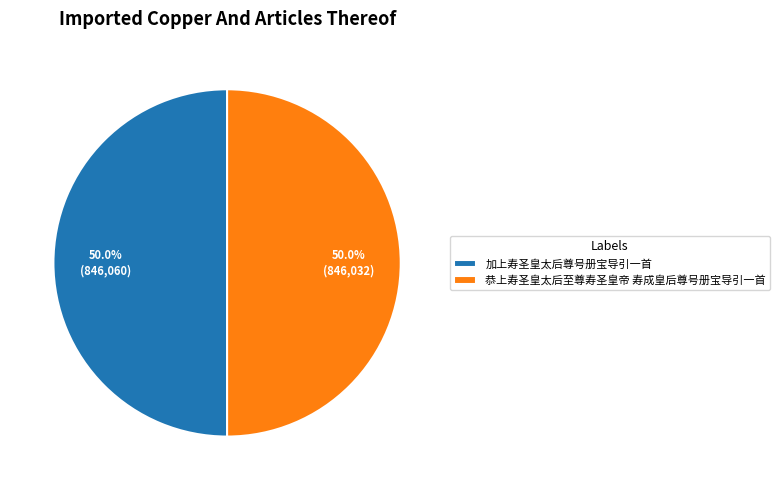

Count the number of slices in the pie.

2